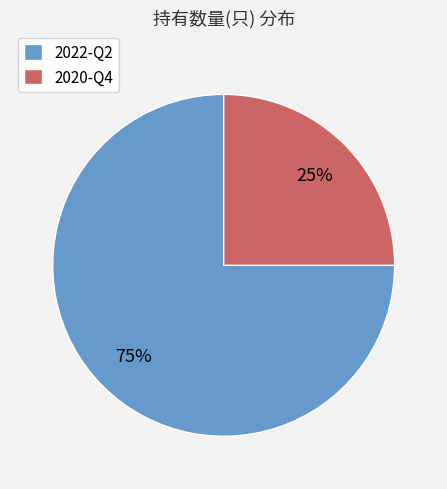

To the nearest percent, what percentage of the pie is 2022-Q2?

75%